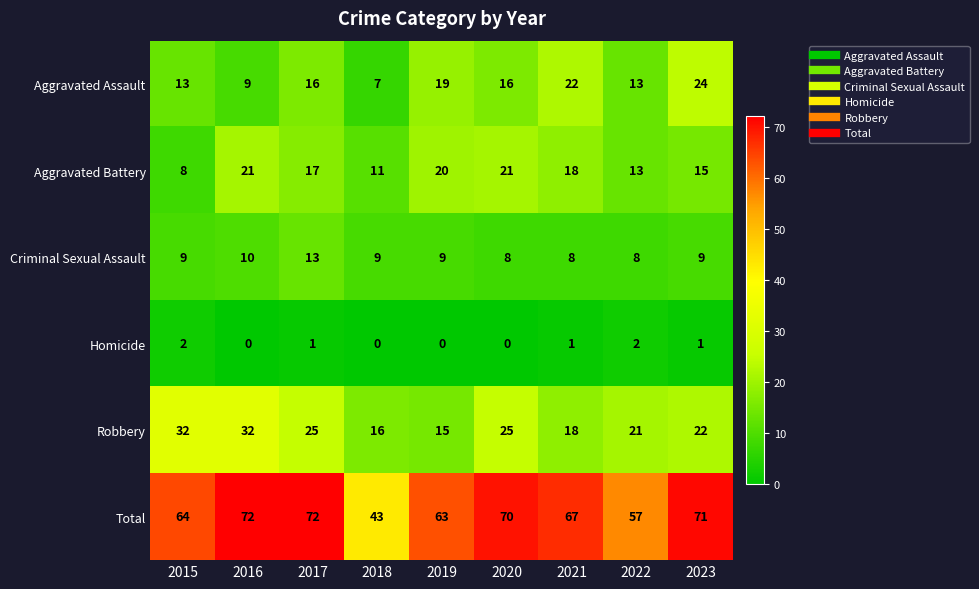

List the series in order of their peak value, highest first.

Total, Robbery, Aggravated Assault, Aggravated Battery, Criminal Sexual Assault, Homicide